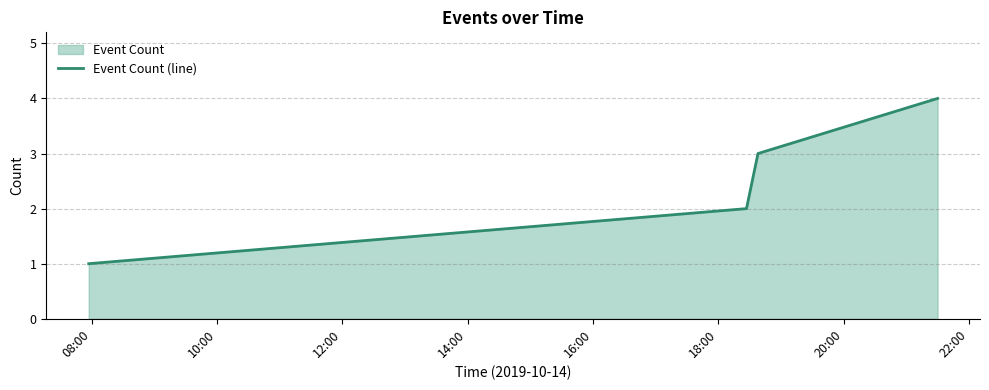

True or false: there are more than 2 points higher than both neighbors.

False